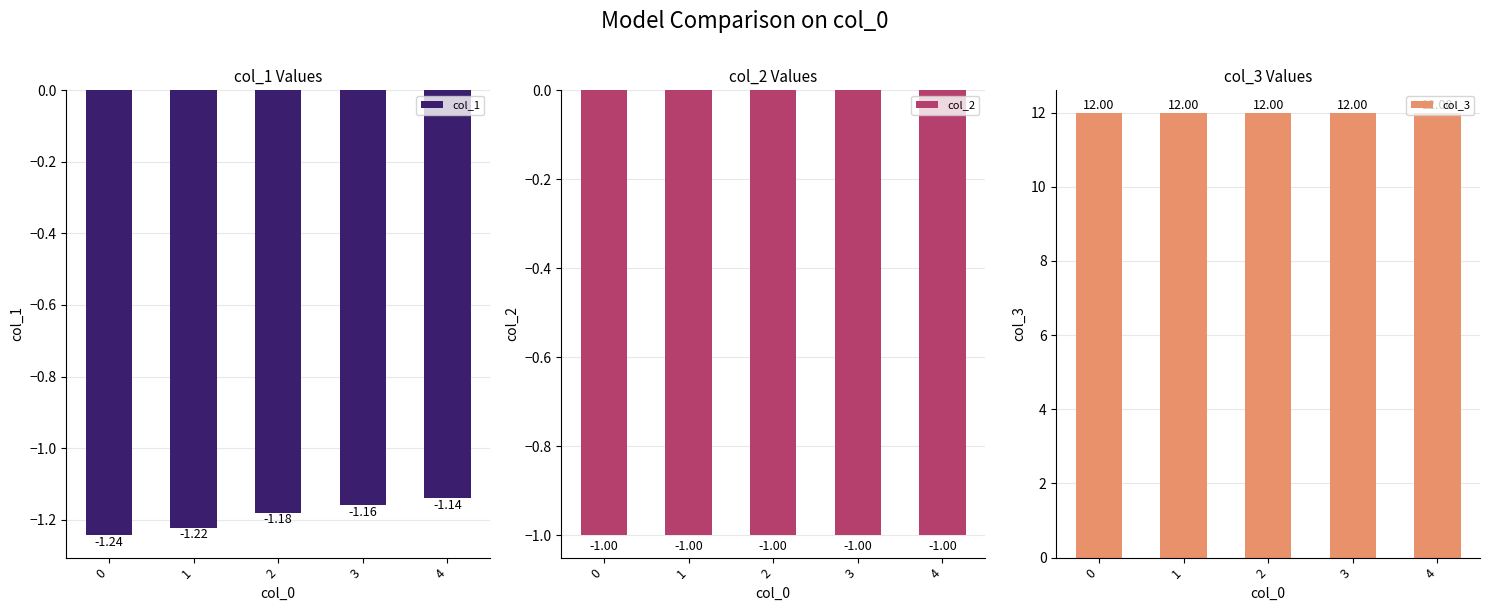

At 4, list the series in order from smallest to largest.

col_1, col_2, col_3